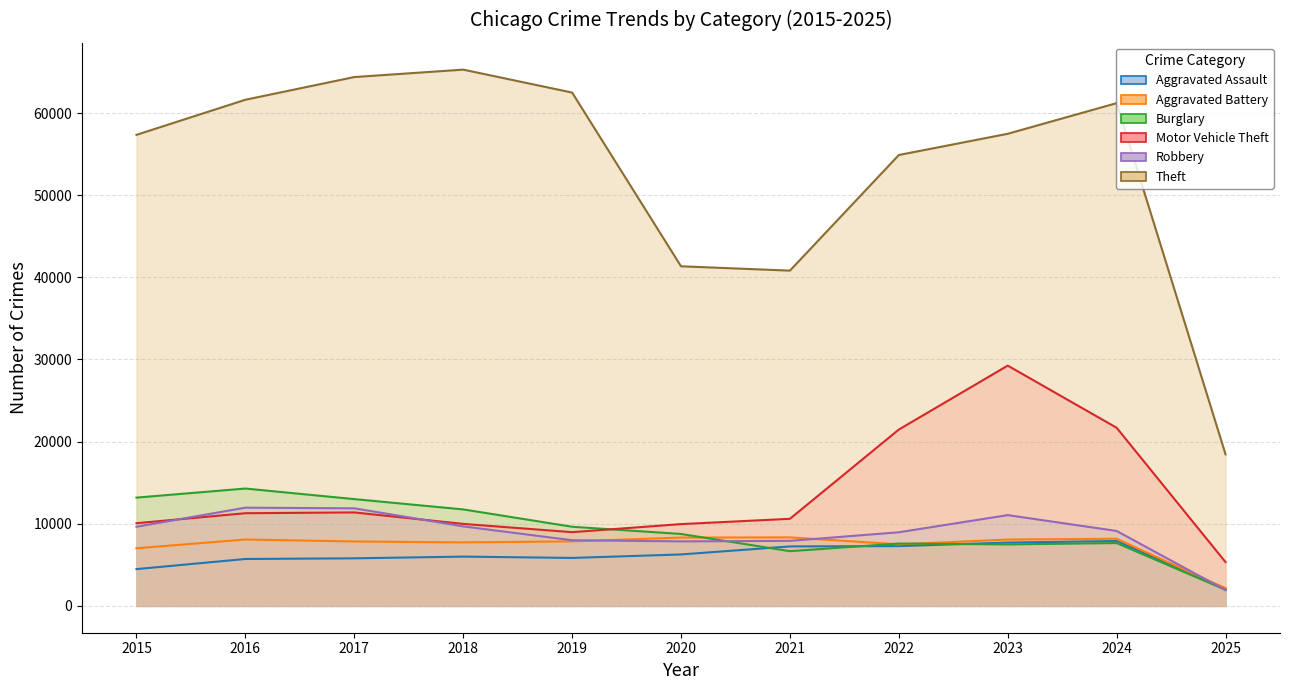

The Aggravated Battery series shows 470 at 2025. True or false?

False